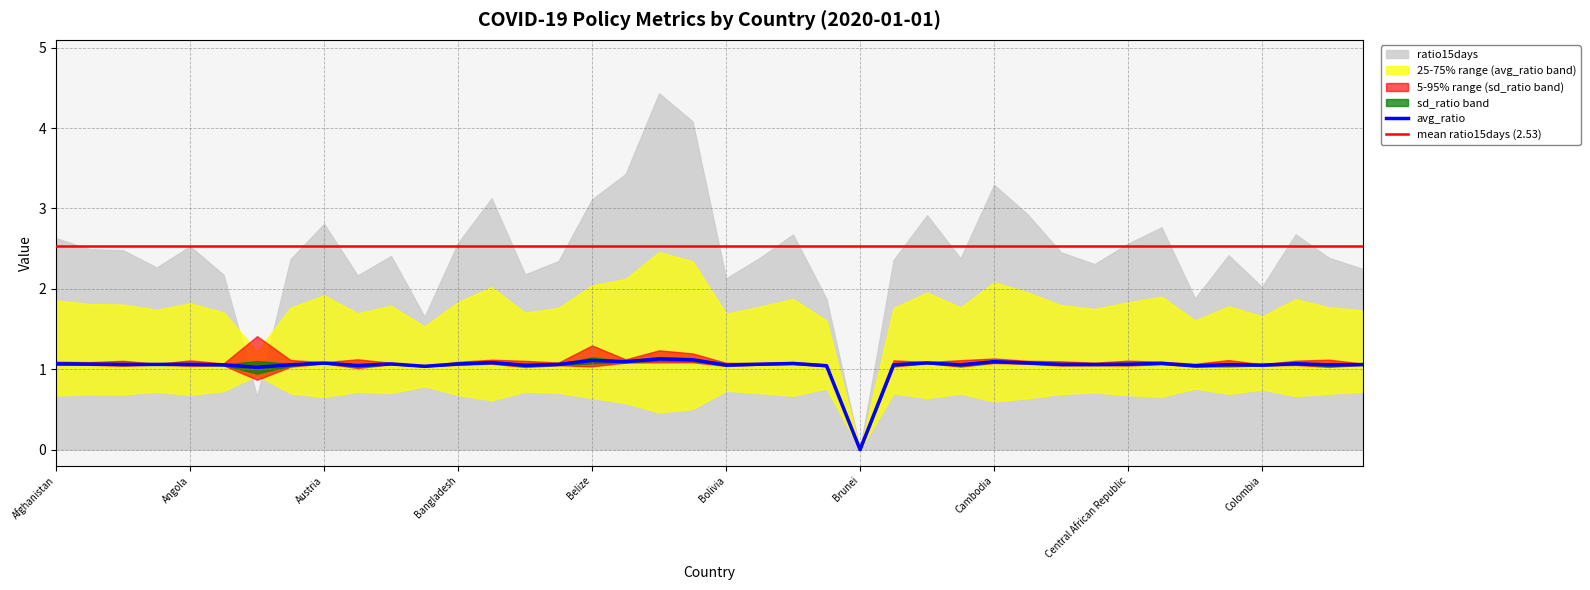

At which label does avg_ratio reach its minimum?

Brunei